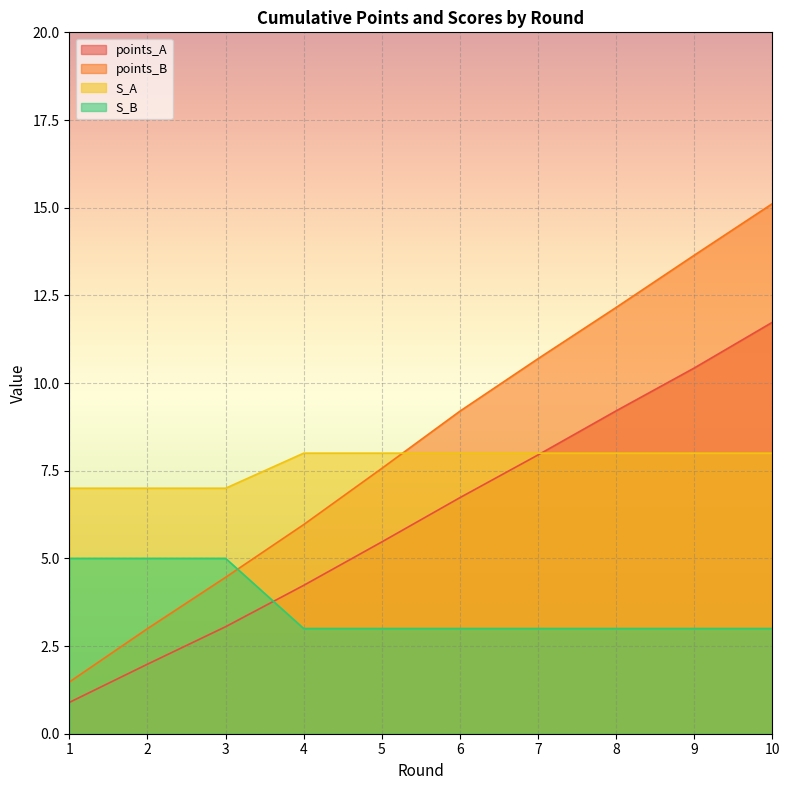

What is the average value of the S_A series?

7.7